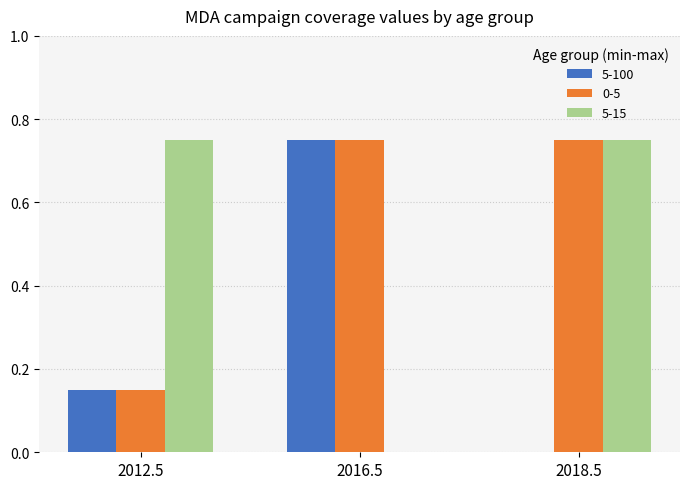

What is the sum of the 0-5 values at 2012.5 and 2018.5?

0.9